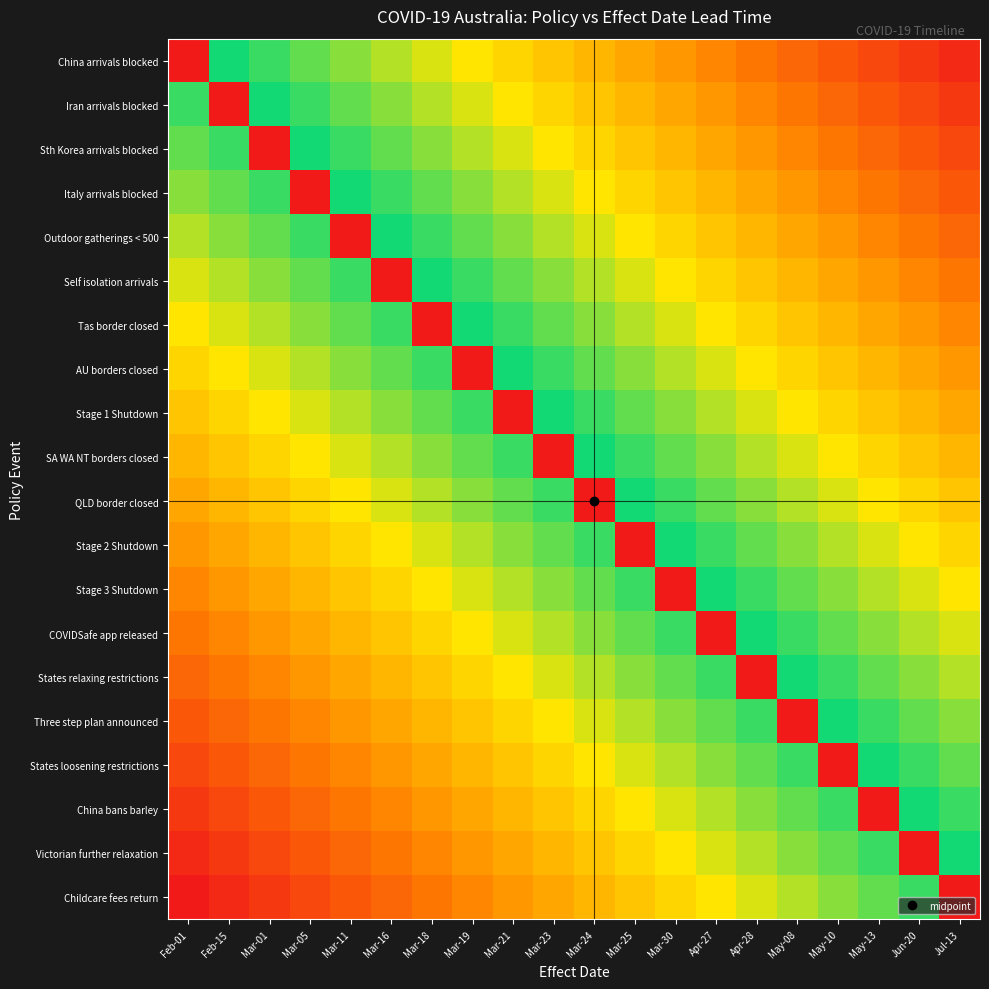

Which category has the lowest value across all series?

Feb-01